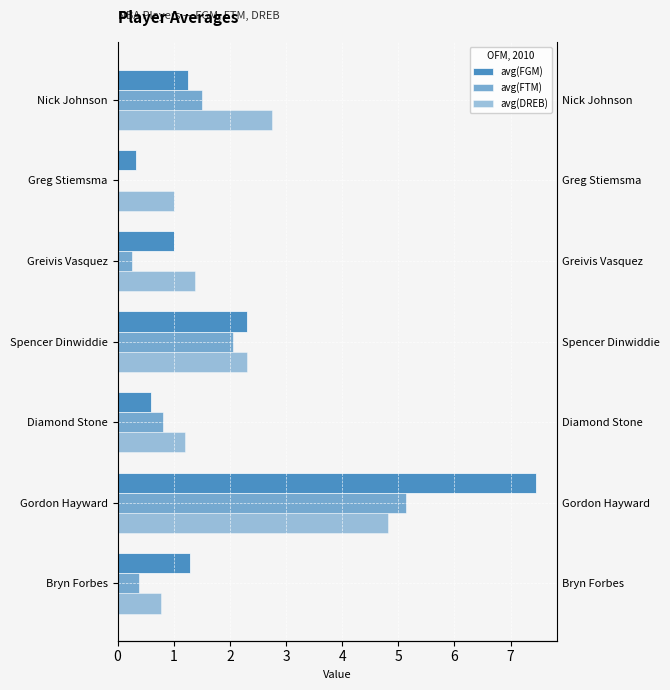

What is the difference between the avg(DREB) values at Gordon Hayward and Diamond Stone?

3.6